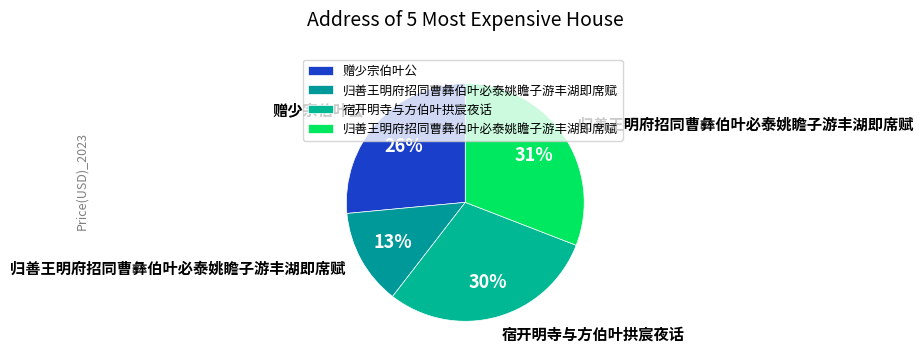

Count the number of slices in the pie.

4